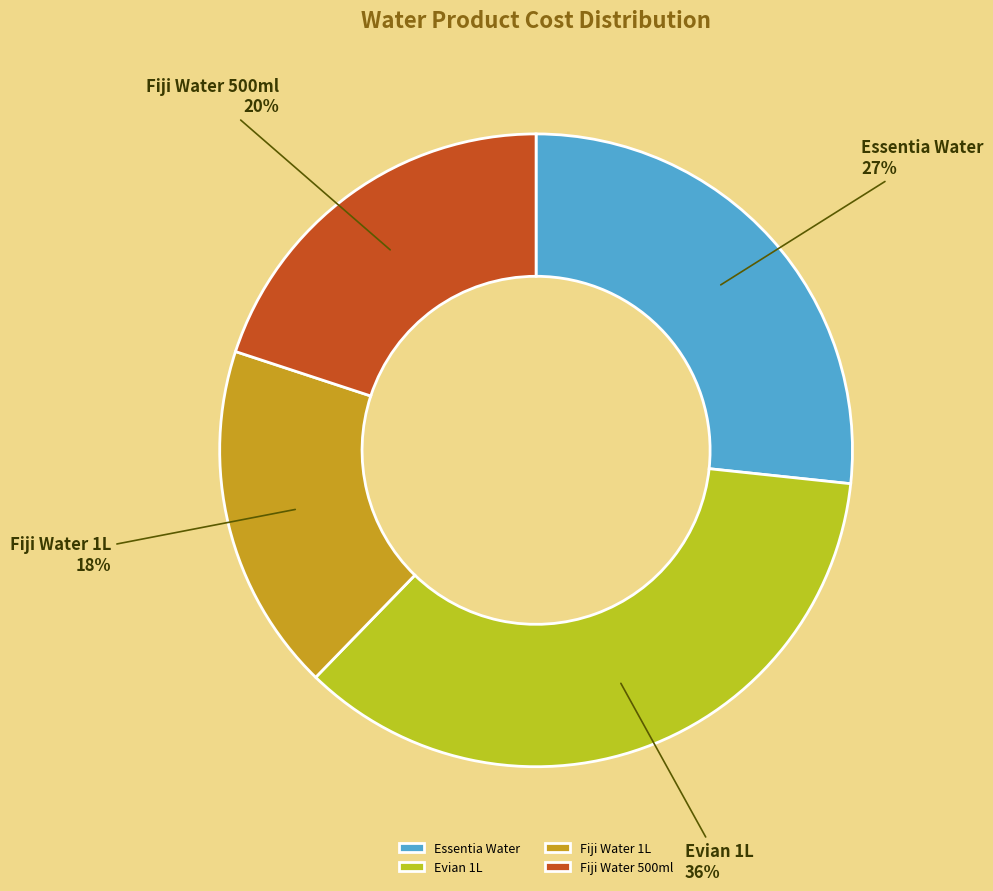

How many segments does this pie chart have?

4